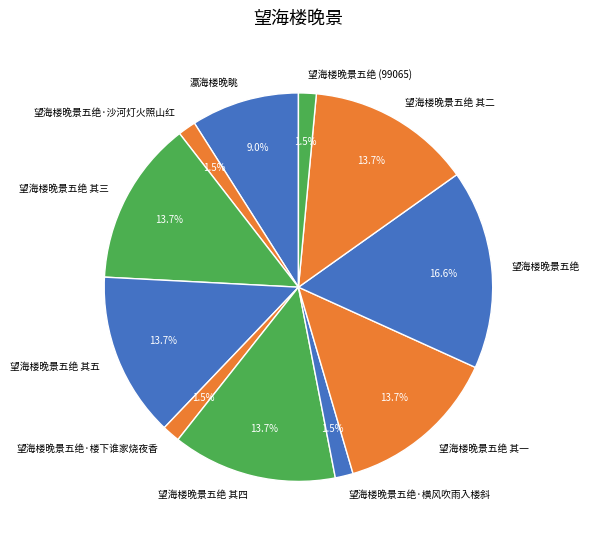

How many segments does this pie chart have?

11